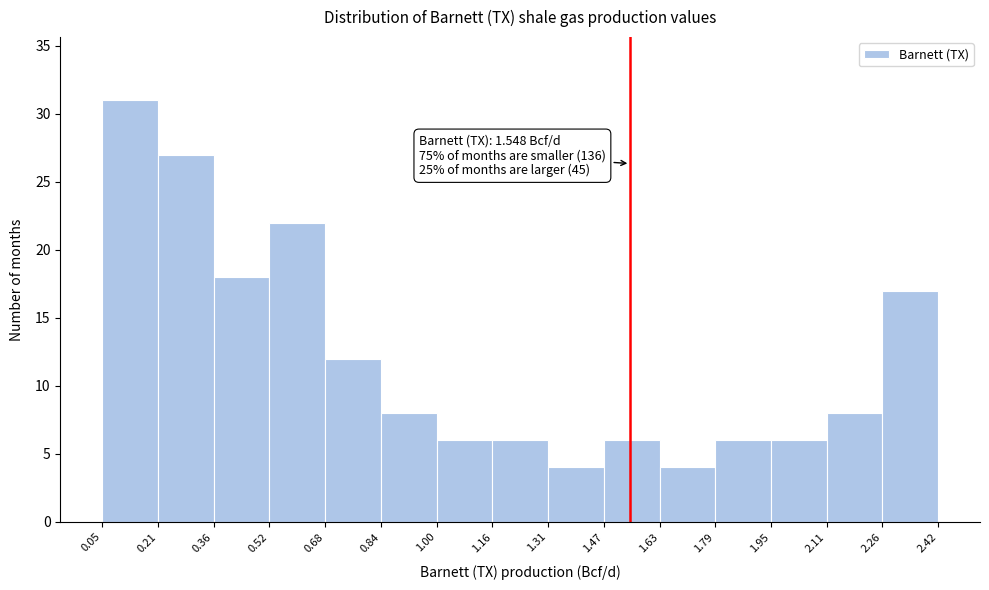

Over which range of the x-axis is the bar tallest?

0.05 to 0.21